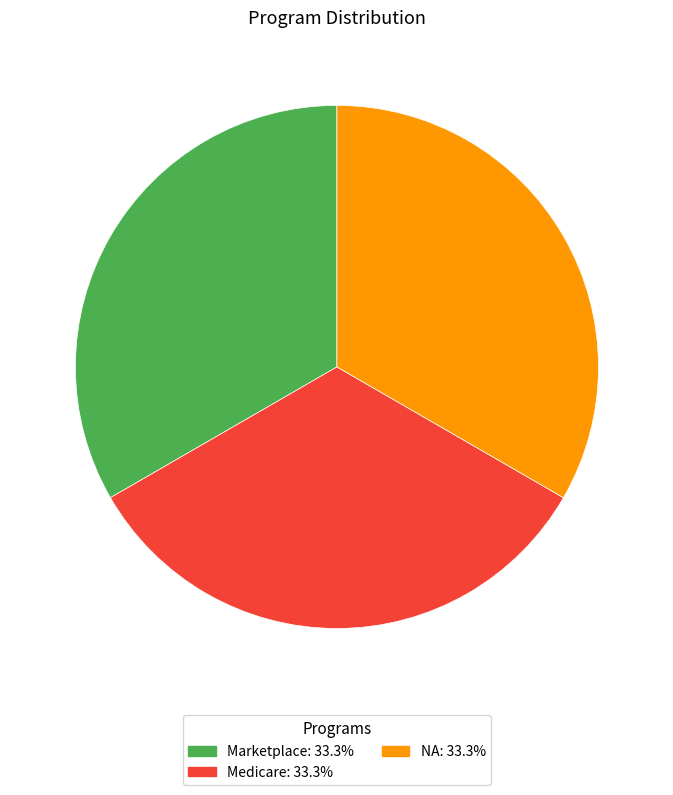

Is there any slice that represents more than half of the pie?

No